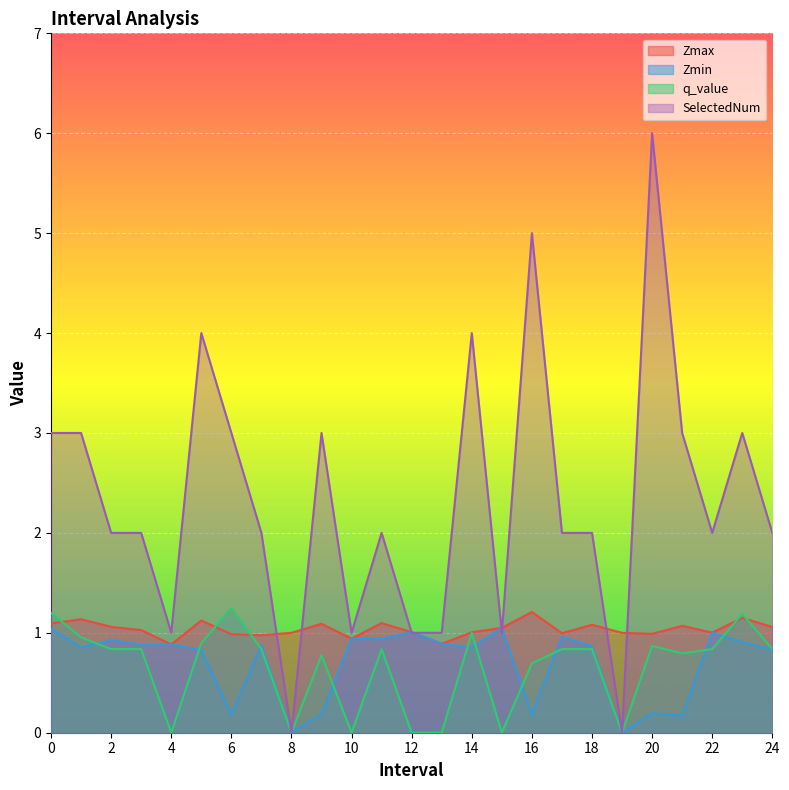

Which has a higher value, 12 or 1?

1